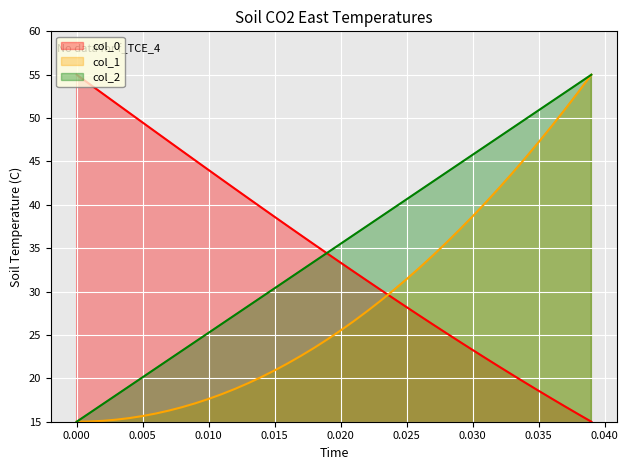

At 0.025, list the series in order from smallest to largest.

col_0, col_1, col_2